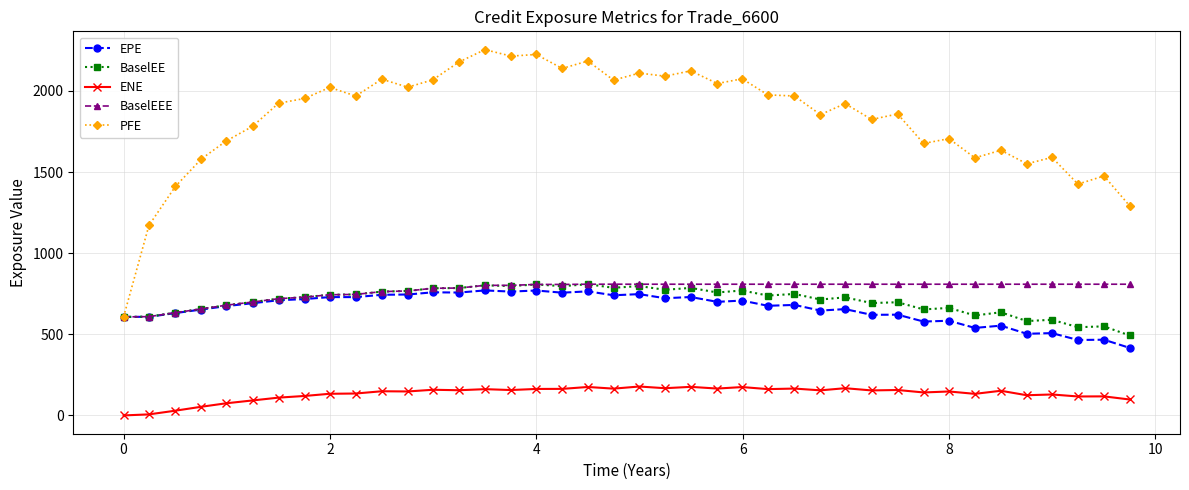

True or false: ENE and EPE intersect in this chart.

False